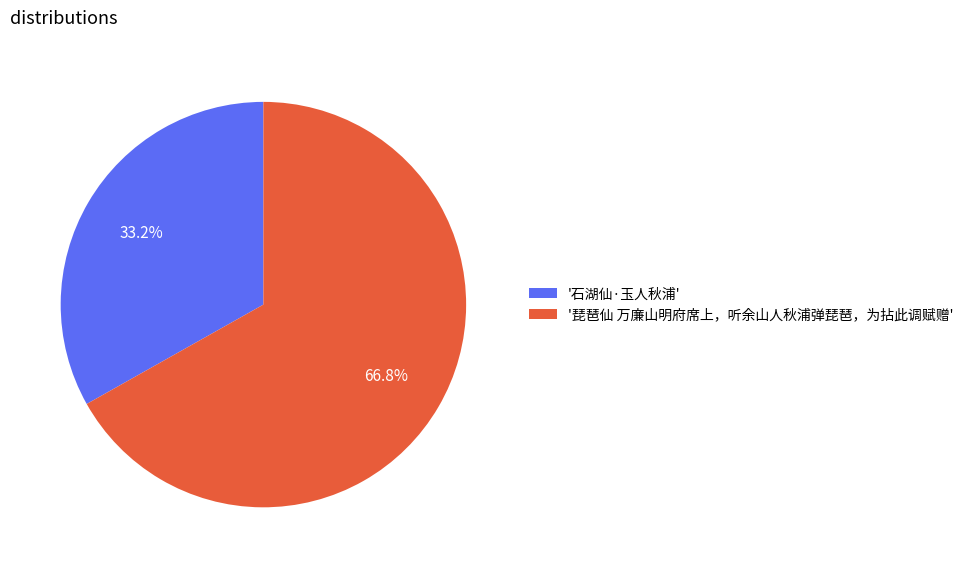

Count the number of slices in the pie.

2